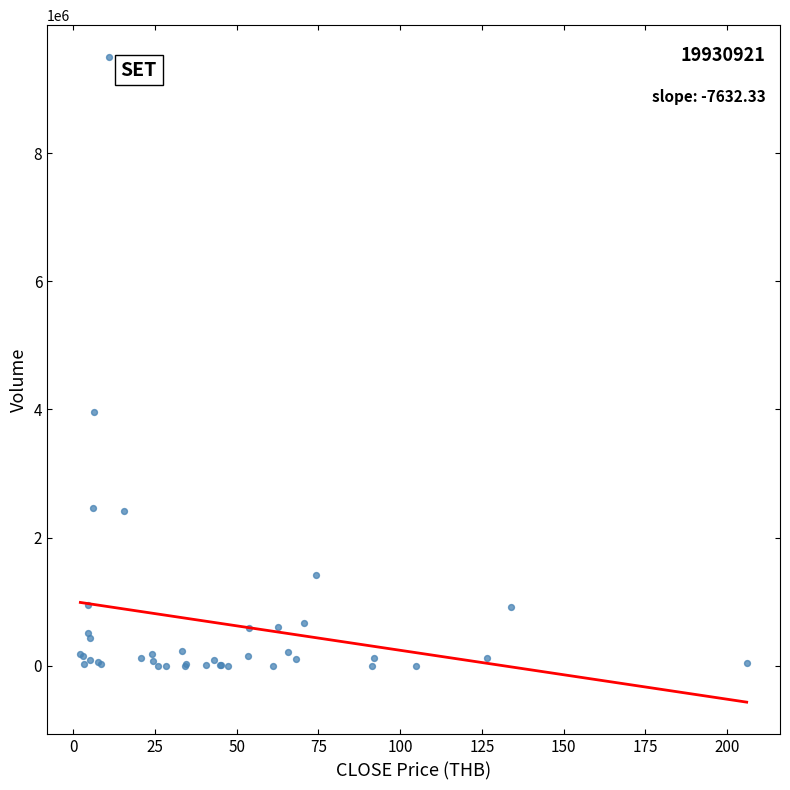

What Y value in the scatter plot is closest to 4746584?

3962000